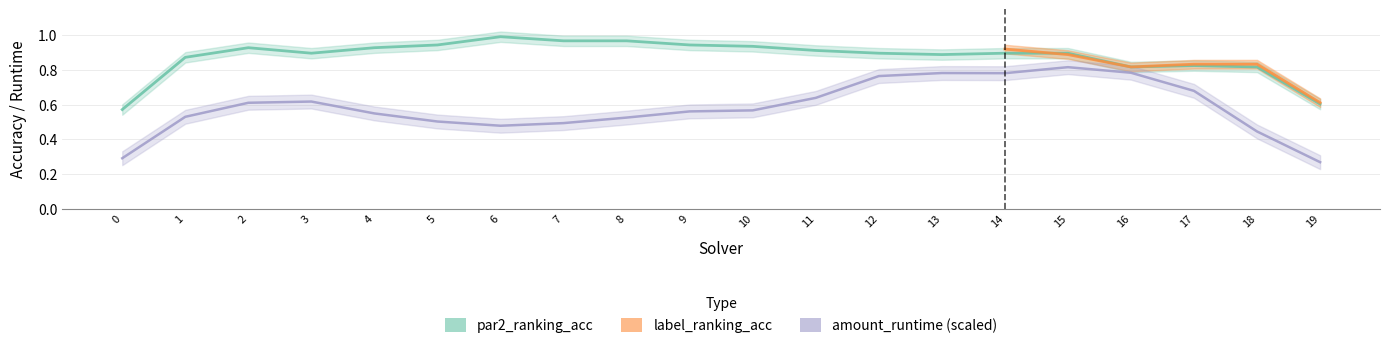

How many data points does each series have?

20